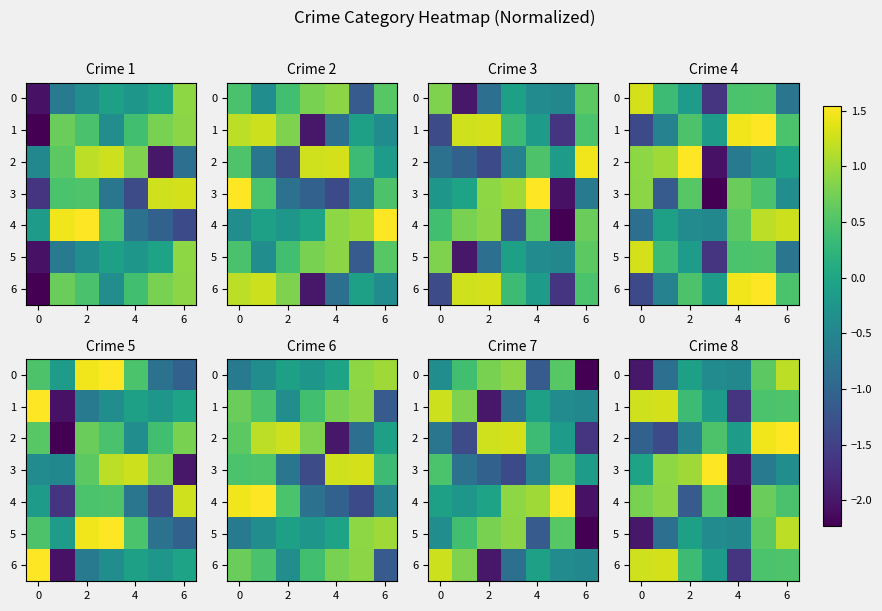

What is the highest value of the 0 series?

1.2